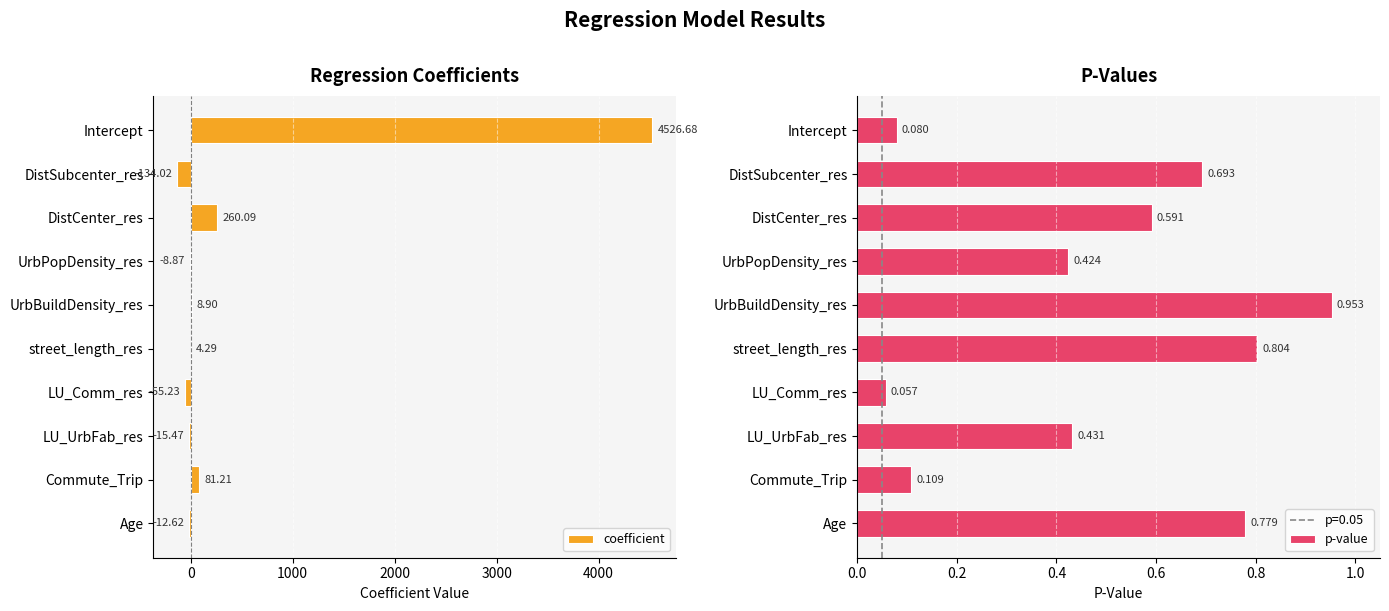

How many values in the coefficient series are below 4?

5